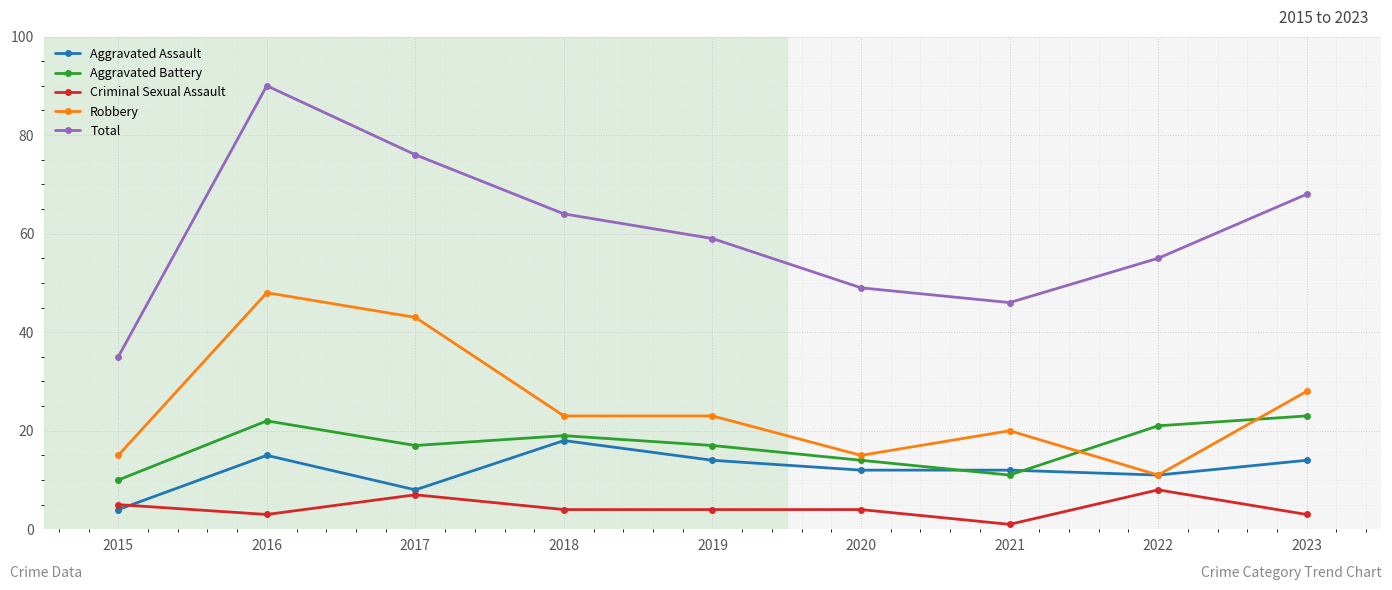

Which label corresponds to the largest value in the chart?

2016